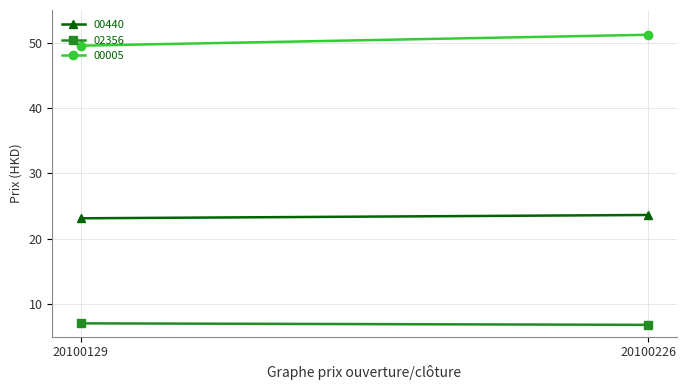

At which label does 00005 first exceed 51?

20100226